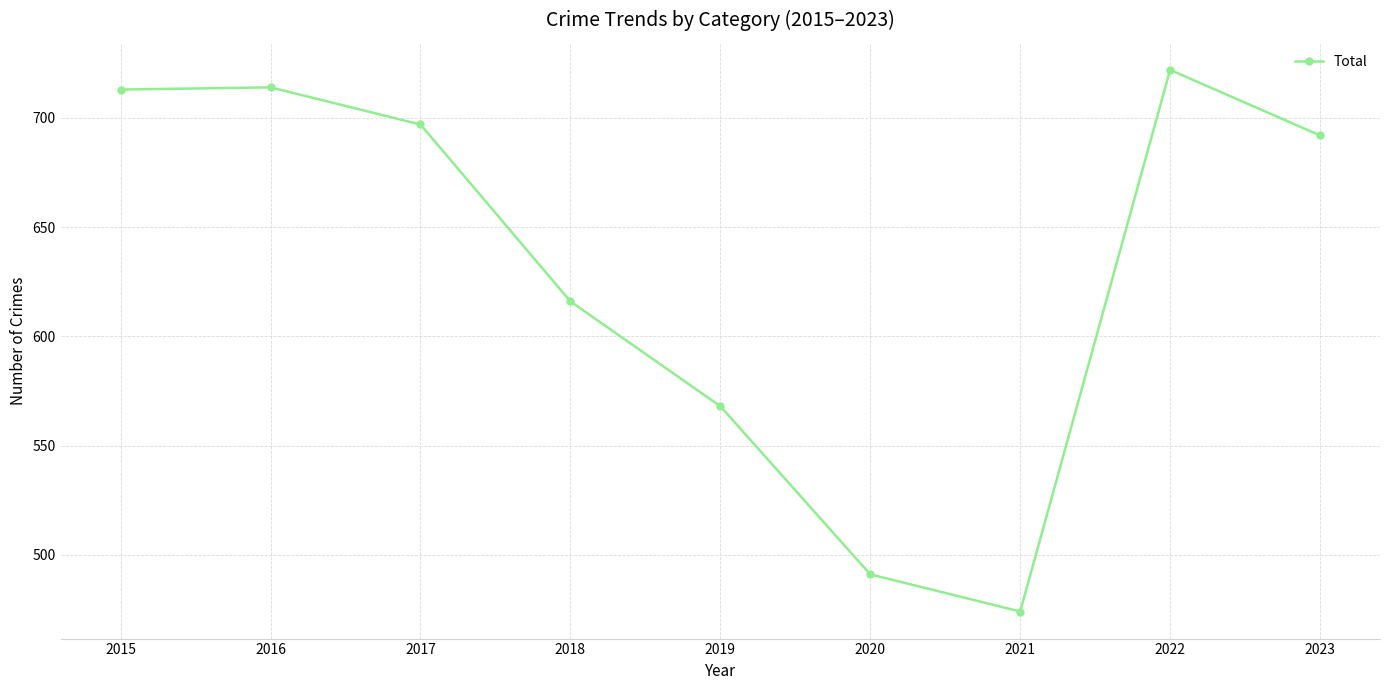

Between 2023 and 2016, which is larger?

2016